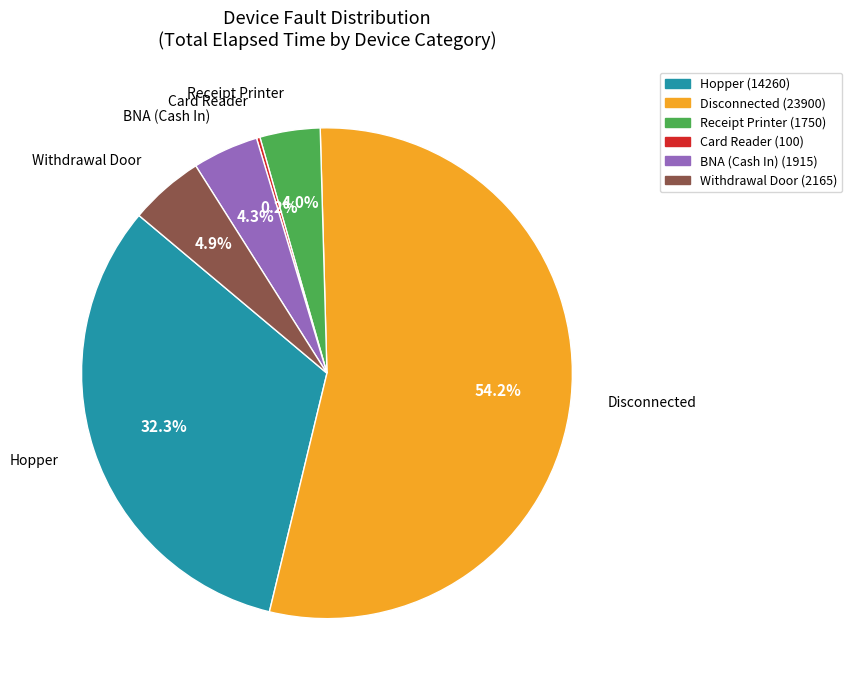

To the nearest percent, what is the average slice percentage?

17%